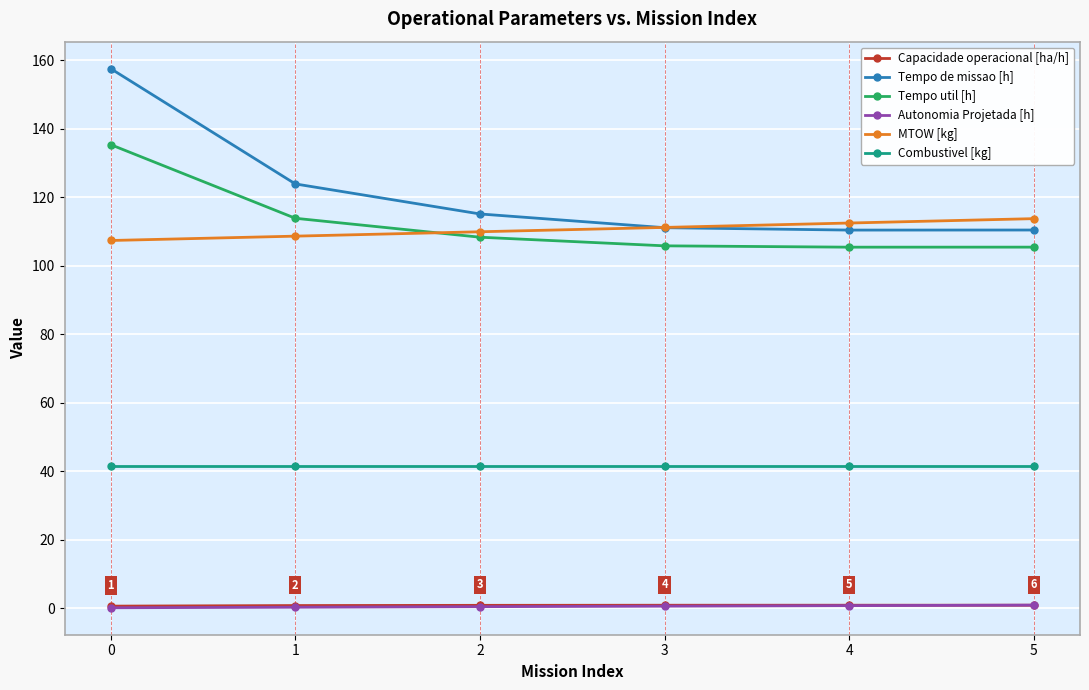

What is the sum of all Tempo util [h] values?

674.5